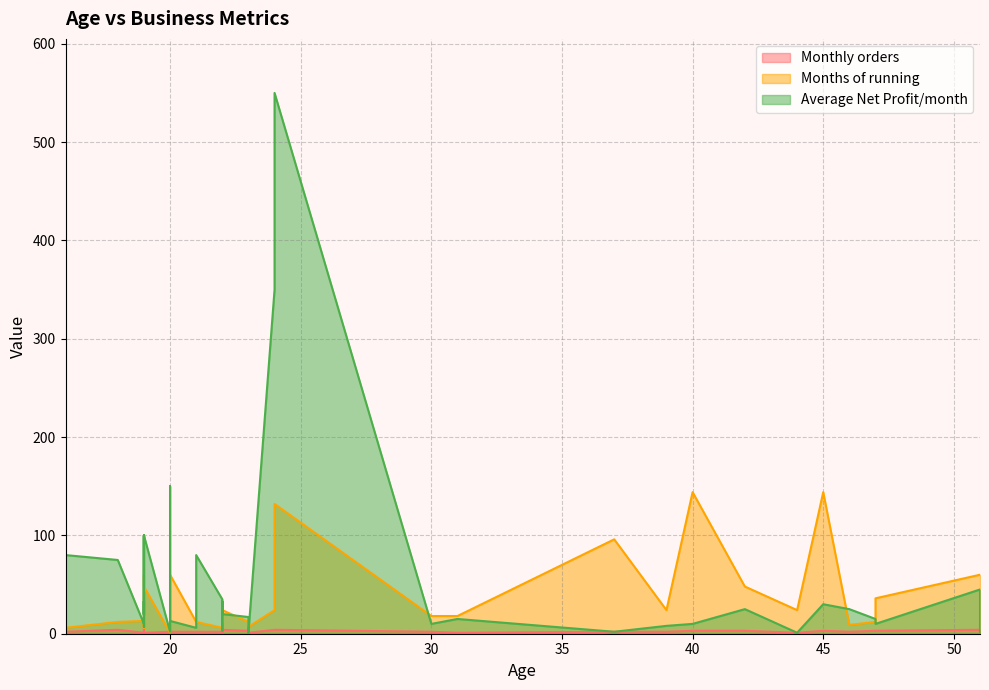

Is the value of Monthly orders at 19 greater than the value of Months of running at 39?

No